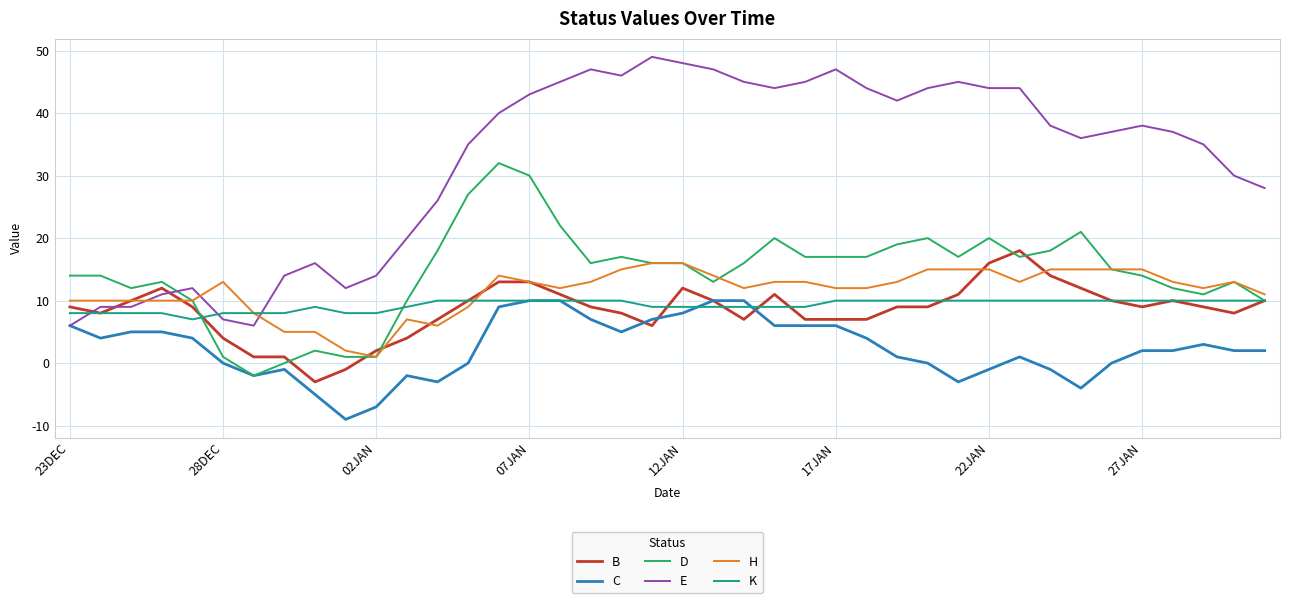

At how many categories does at least one series exceed 0?

40